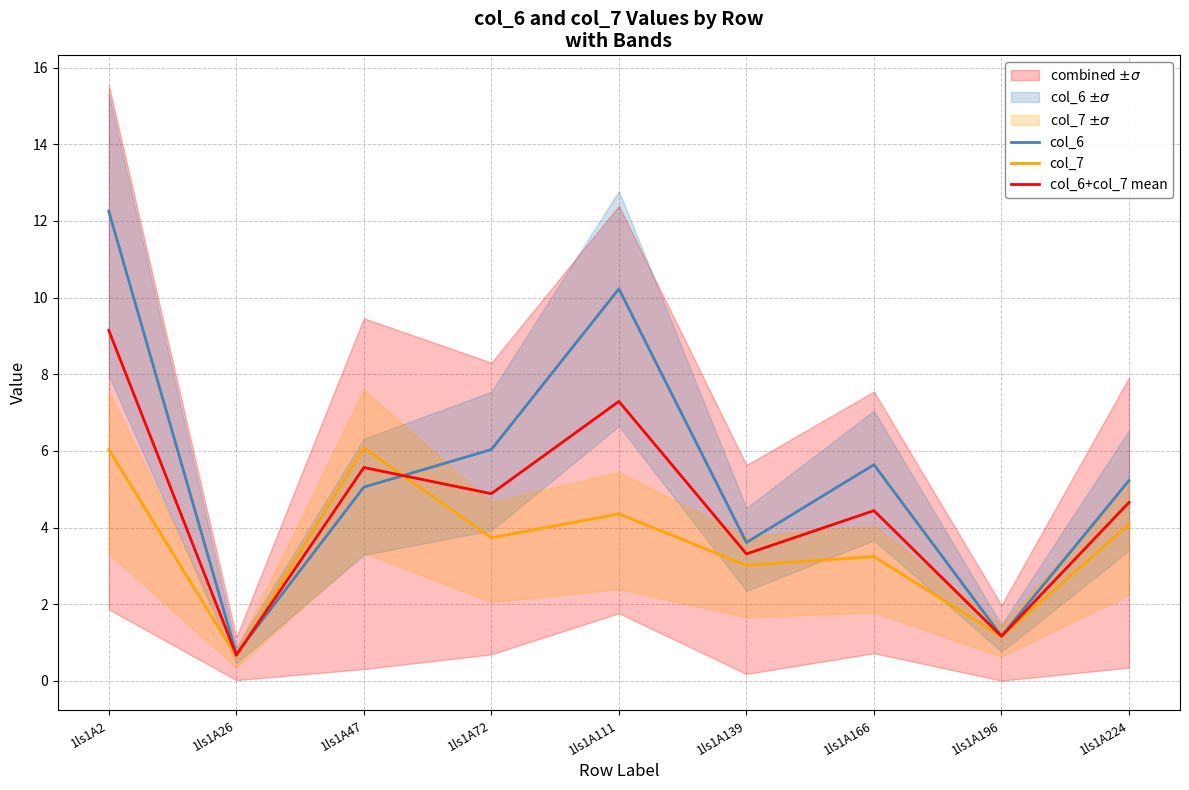

Between which two adjacent categories do col_6+col_7 mean and col_7 first intersect?

1ls1A26 and 1ls1A47